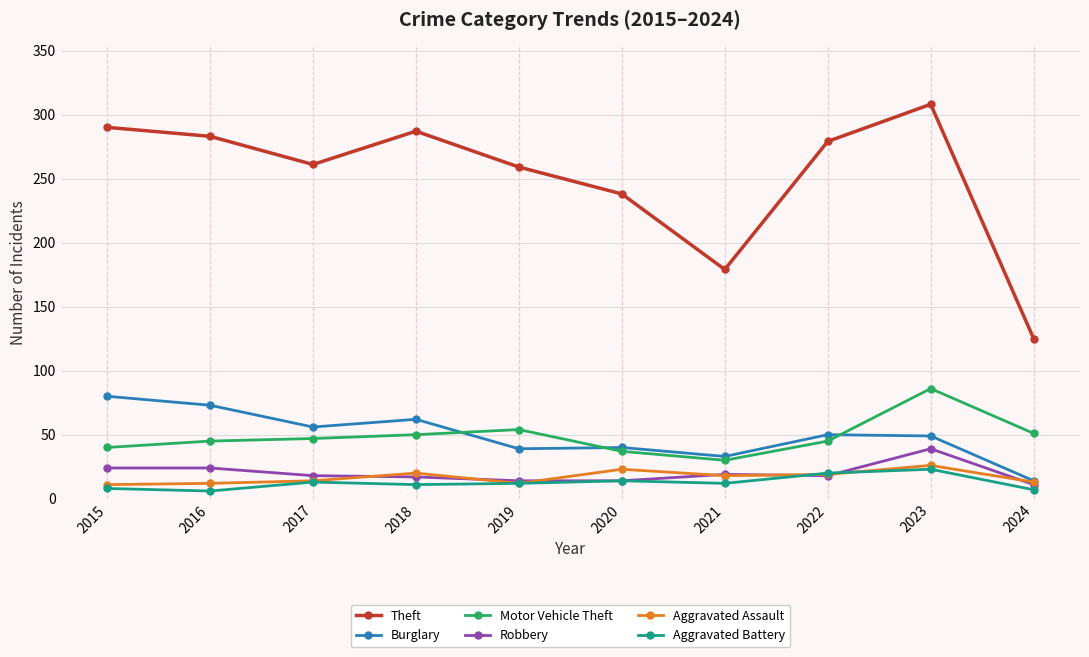

What is the difference between the maximum and minimum values in the Burglary series?

66